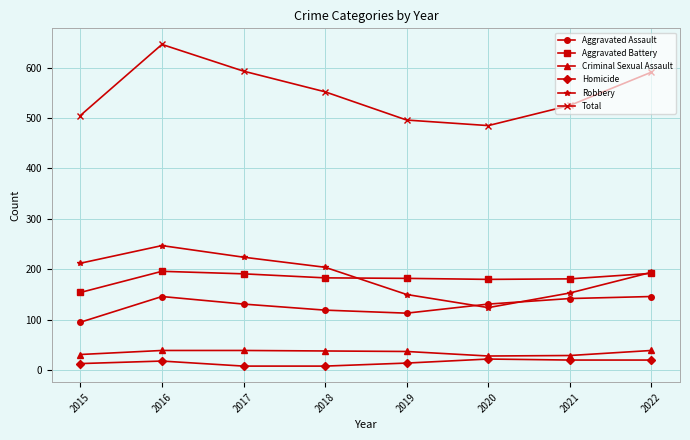

Where is the first local maximum for Total?

2016